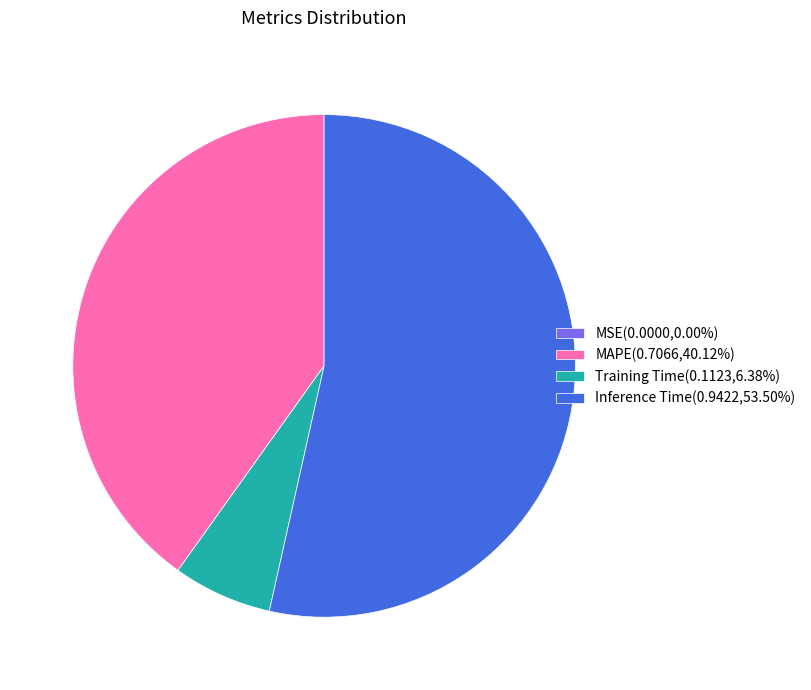

Is the sum of MAPE(0.7066,40.12%) and Inference Time(0.9422,53.50%) greater than half?

Yes